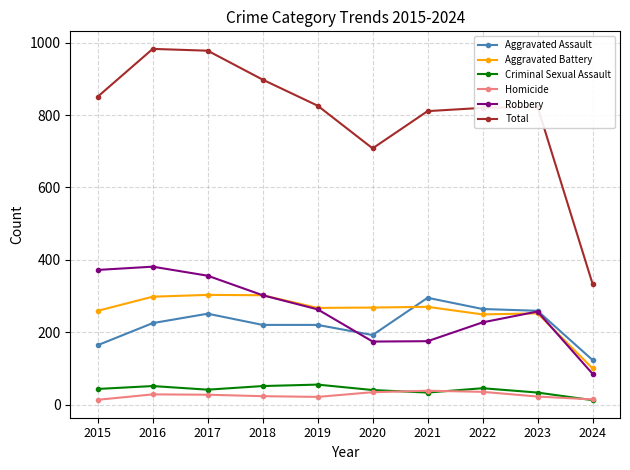

What is the value of the Aggravated Battery point at the 4th from the left?

302